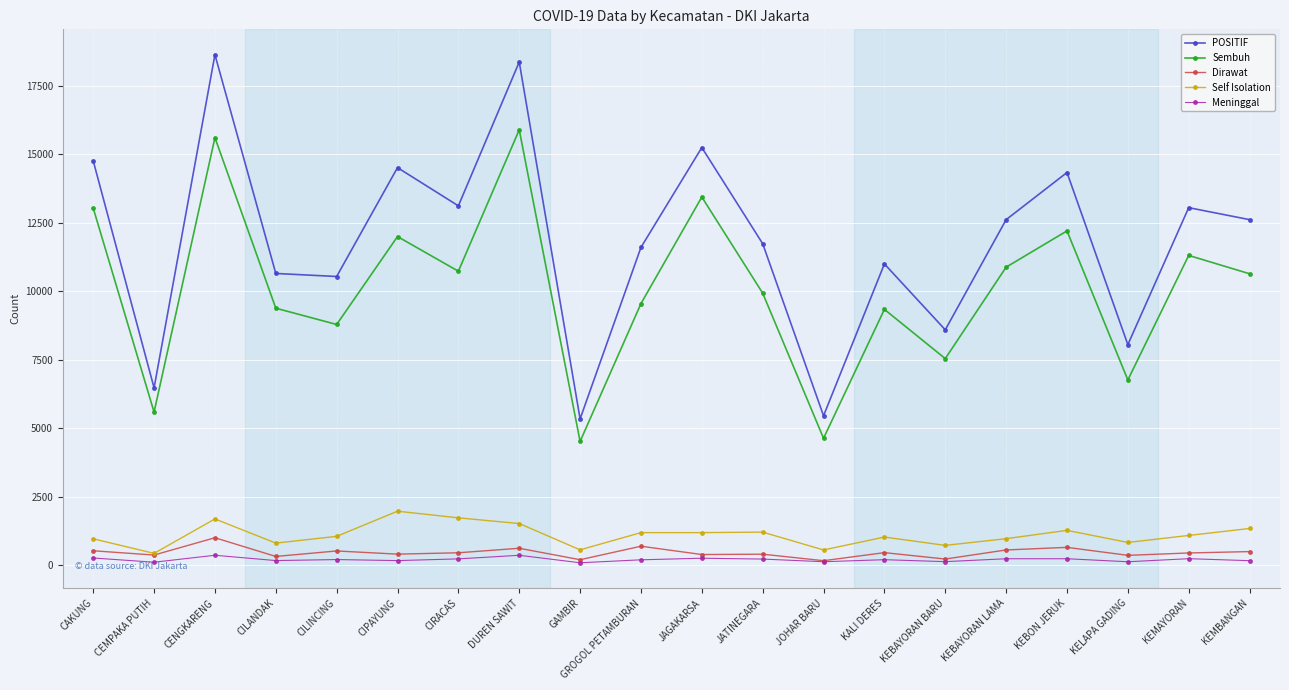

Is it true that POSITIF equals 8433 at KEMAYORAN?

False